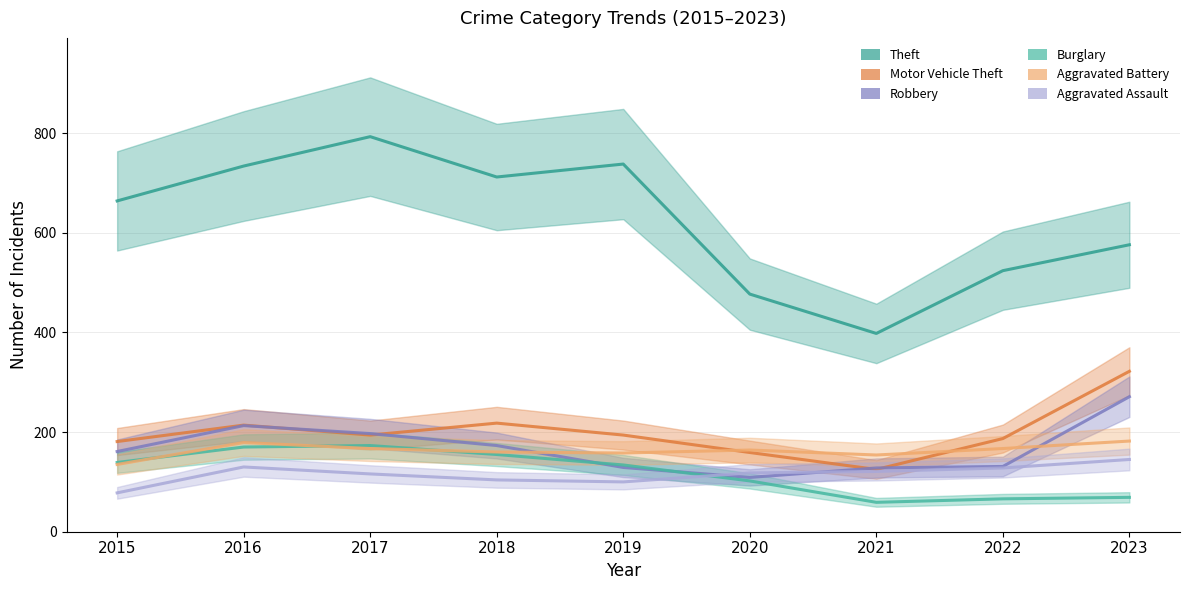

List the series in order of their peak value, lowest first.

Aggravated Assault, Burglary, Aggravated Battery, Robbery, Motor Vehicle Theft, Theft